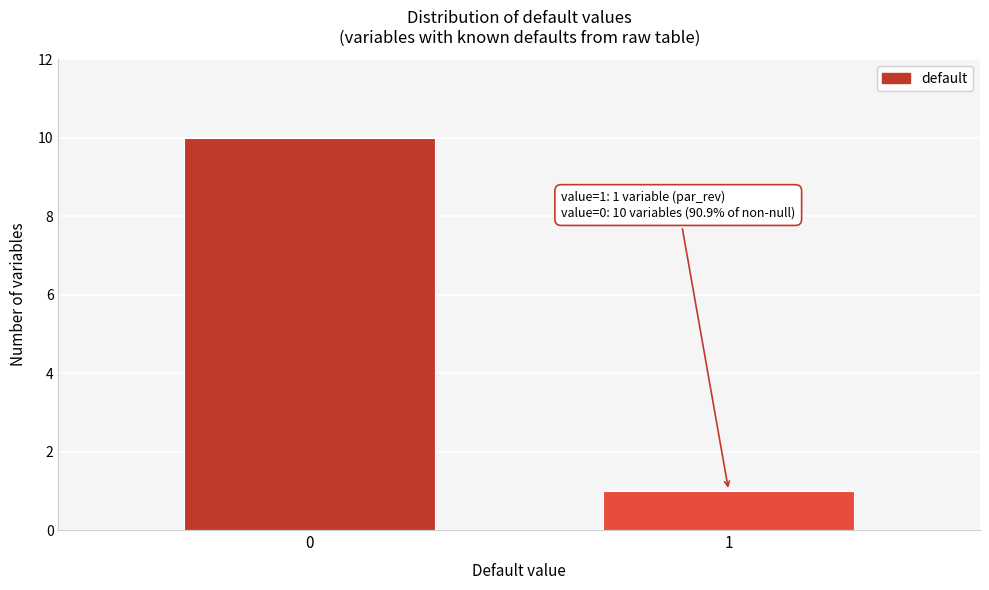

Reading right to left, transcribe all the data shown in this chart.

1=1	0=10